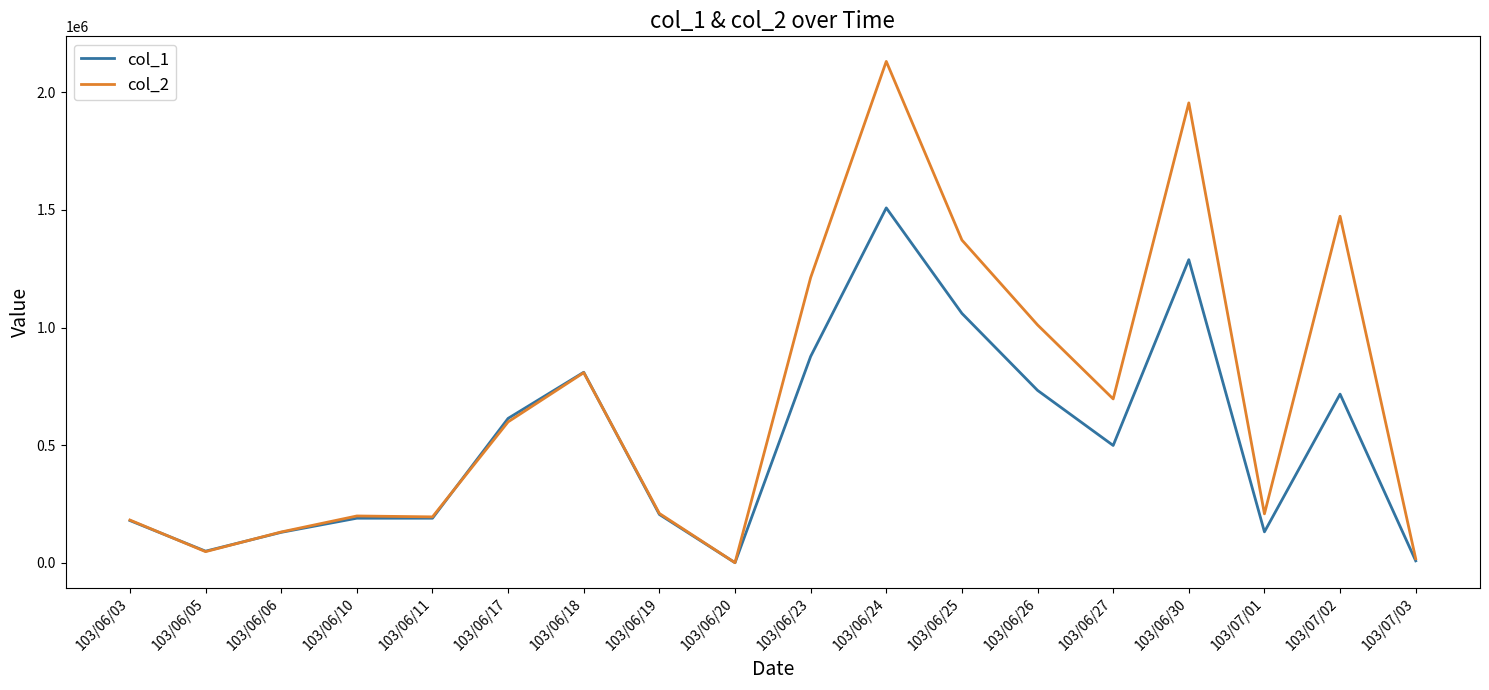

Does the chart have visible grid lines?

No